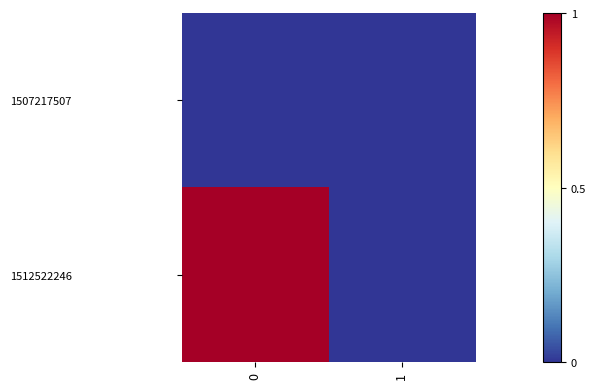

Which series changed the most between 0 and 1?

1512522246